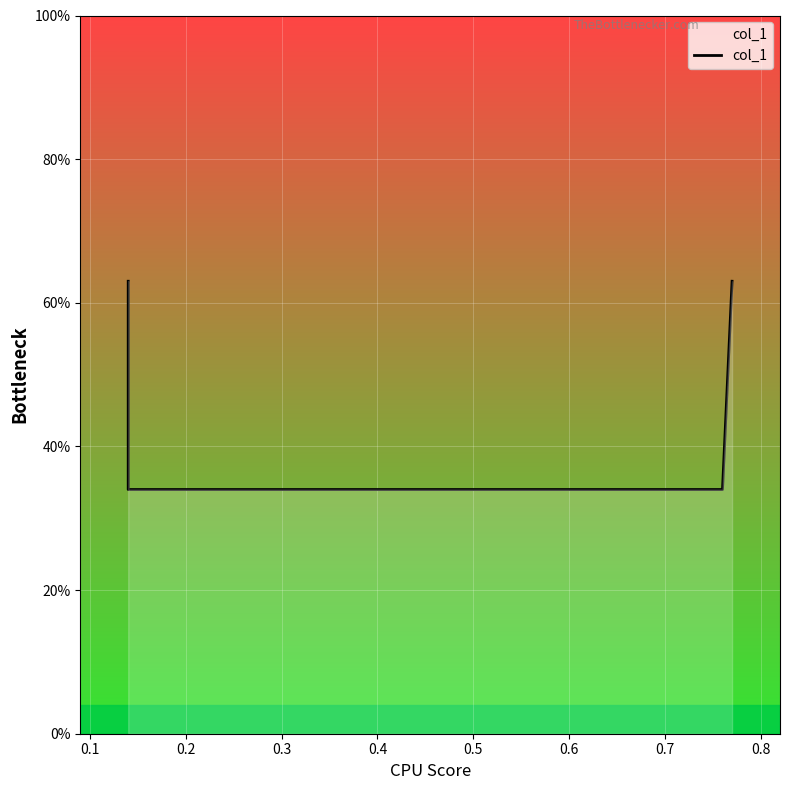

What is the sum of all values?

1.9